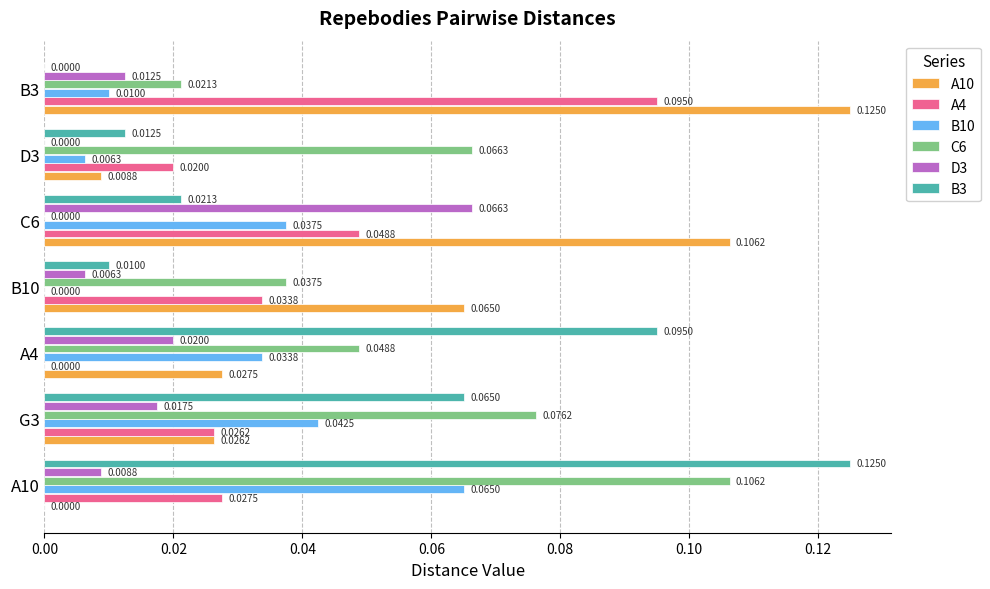

Which series has the largest total across all categories?

A10